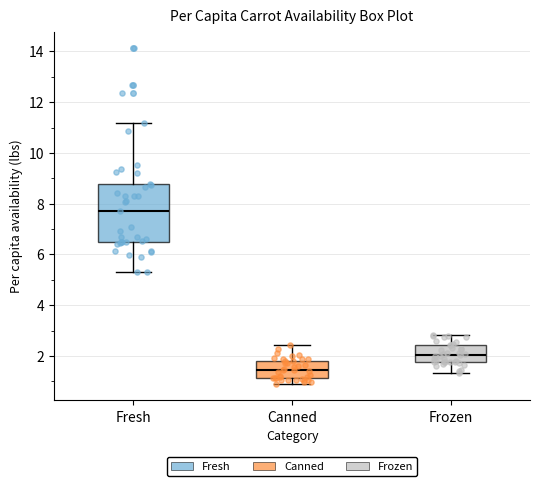

Comparing the boxes themselves (not the whiskers), which one is the tallest?

Fresh